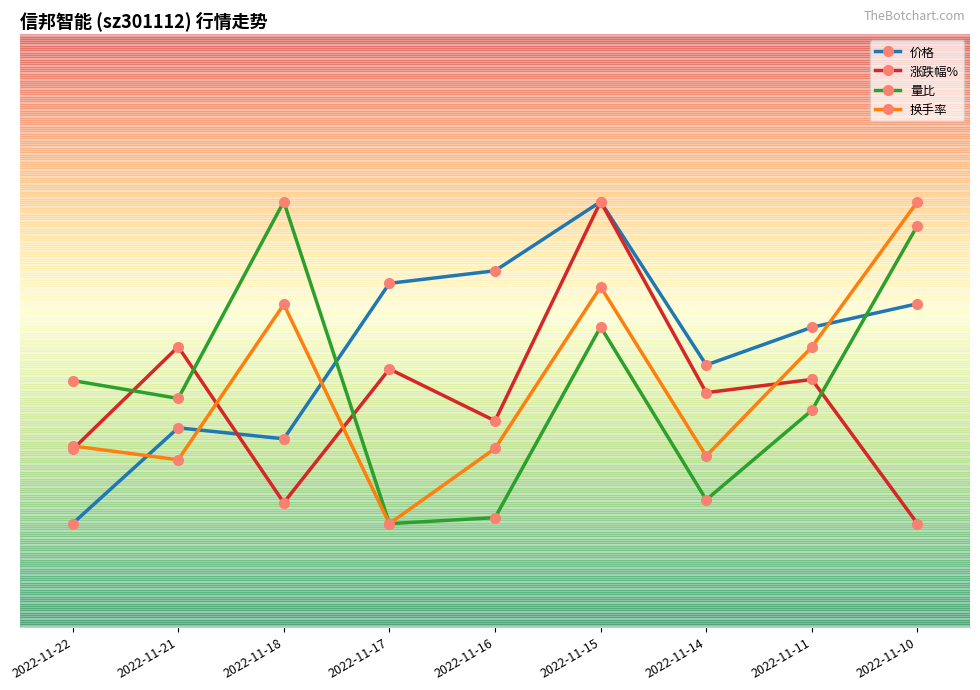

How many interior local peaks does the 涨跌幅% series have?

4